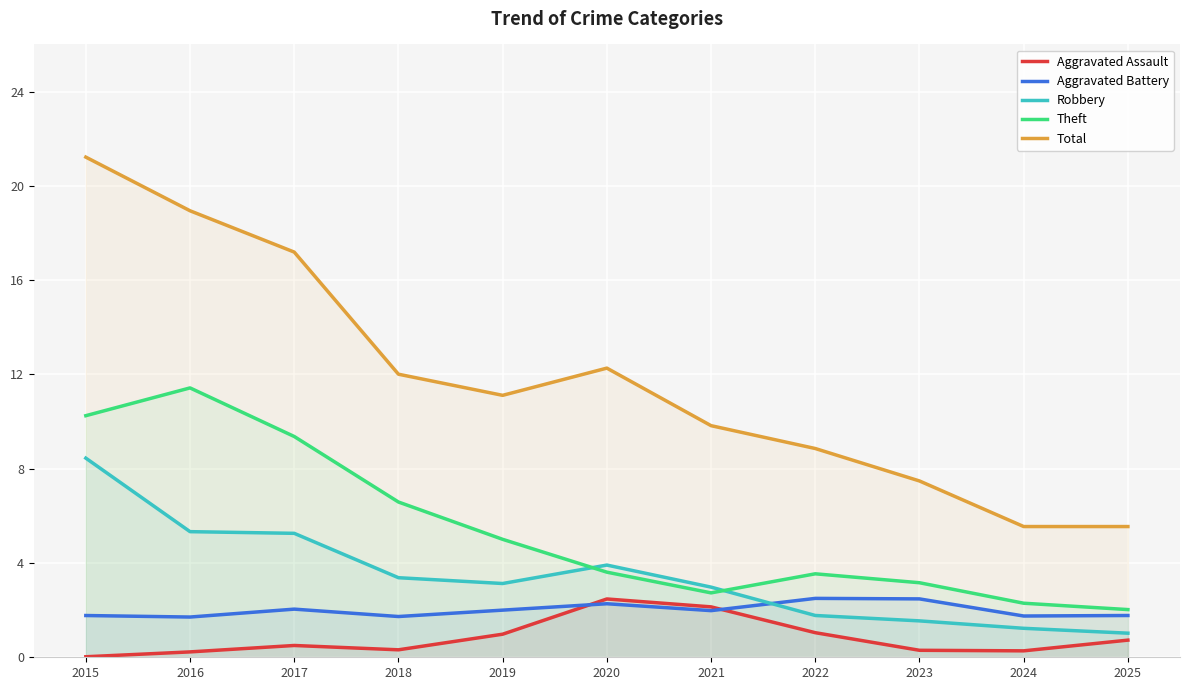

What is the difference between the Robbery values at 2025 and 2023?

0.5